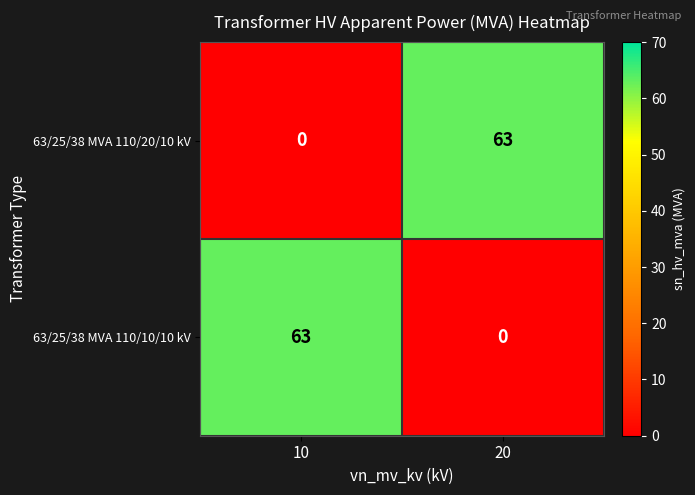

The 63/25/38 MVA 110/10/10 kV series shows -28 at 20. True or false?

False